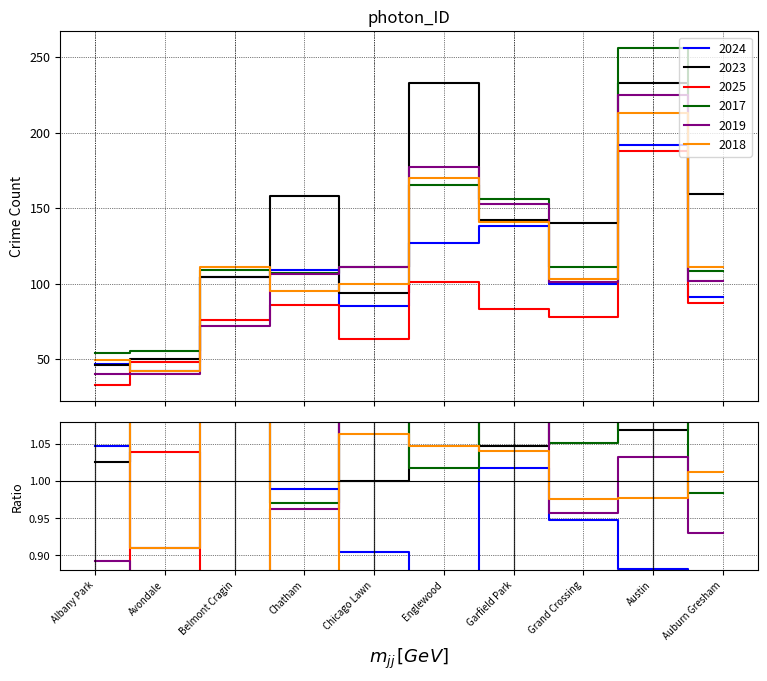

True or false: 2023 and 2017 intersect in this chart.

True